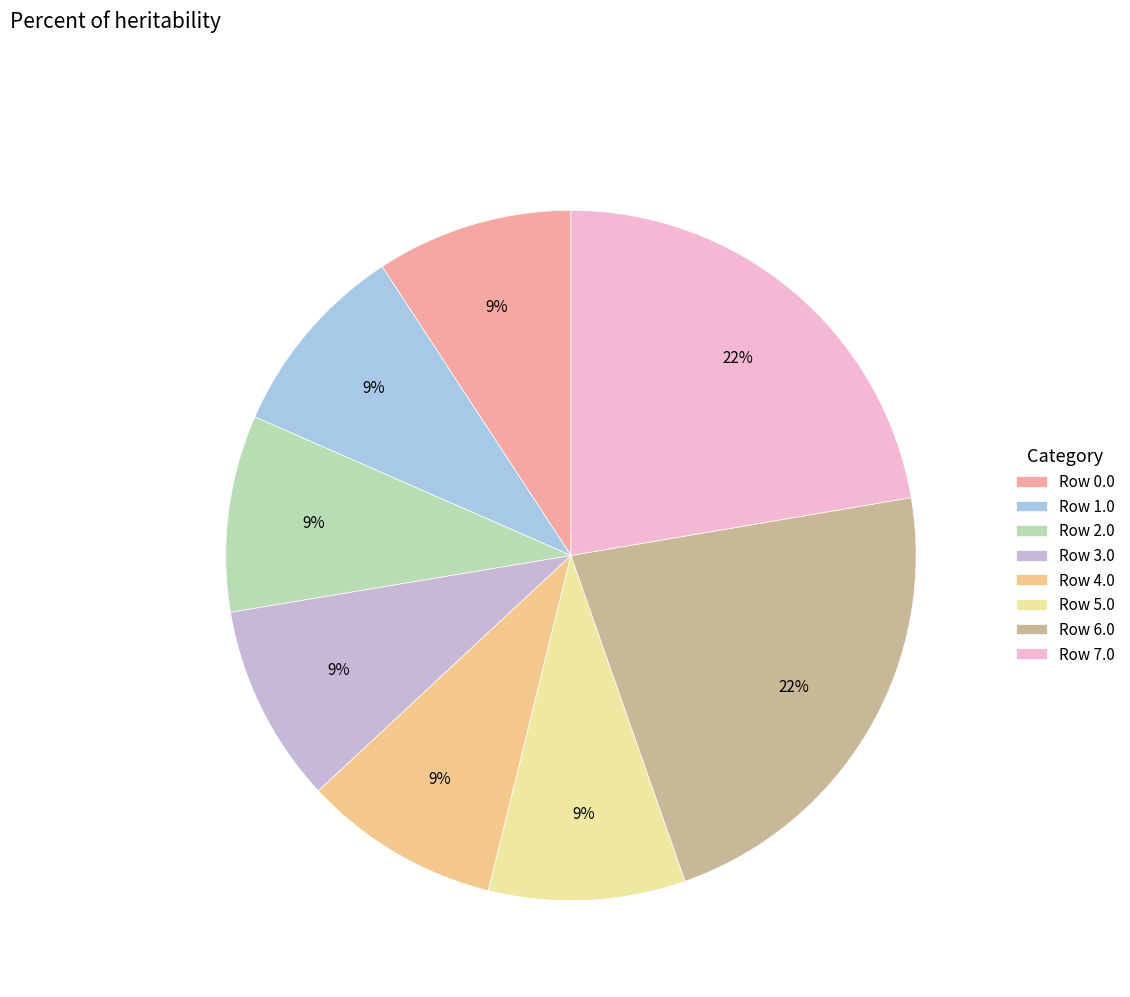

Is there a majority slice in this chart?

No